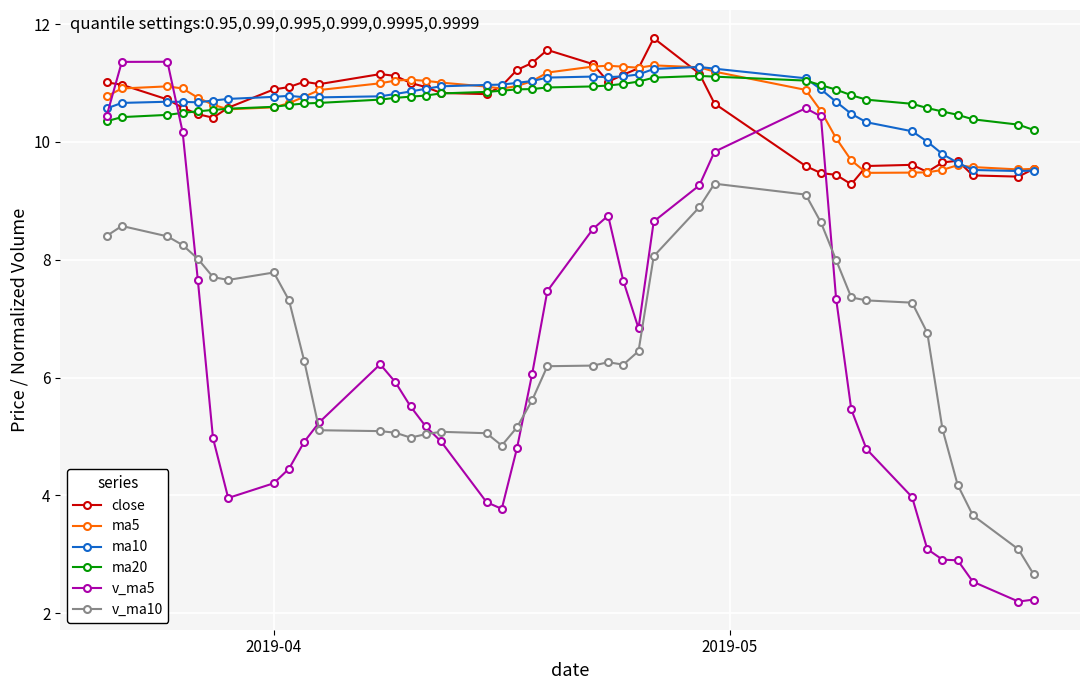

At how many categories does at least one series exceed 6?

40